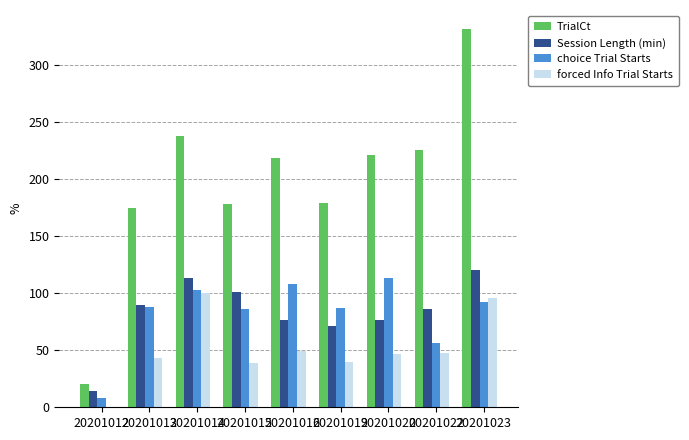

Where is Session Length (min) nearest to the value 67?

20201019